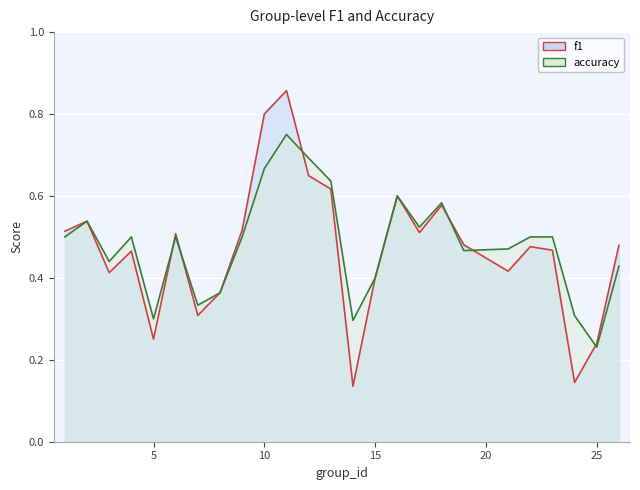

Is the value of f1 at 16 greater than the value of accuracy at 8?

Yes